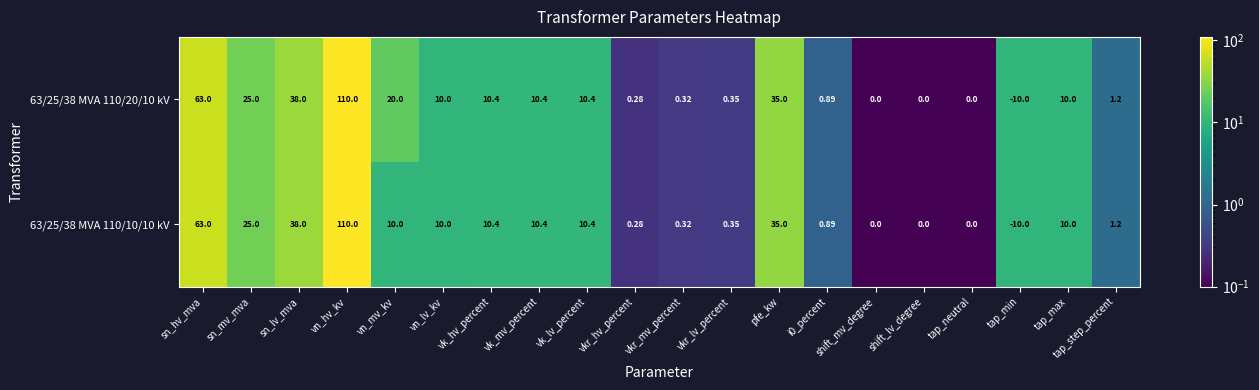

Is the value of 63/25/38 MVA 110/10/10 kV at tap_step_percent greater than the value of 63/25/38 MVA 110/20/10 kV at vn_hv_kv?

No